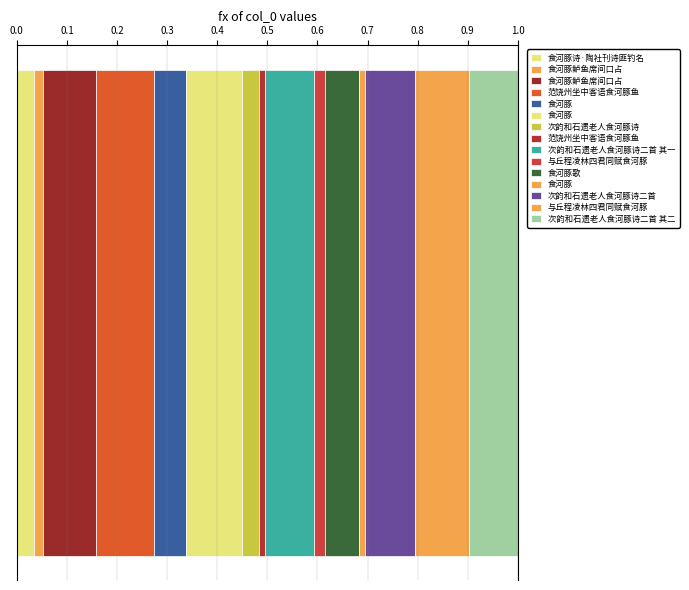

Reading left to right, transcribe all the data shown in this chart.

食河豚诗·陶社刊诗匪钓名=284870	食河豚鲈鱼席间口占=164683	食河豚鲈鱼席间口占=909256	范饶州坐中客语食河豚鱼=992647	食河豚=546544	食河豚=949294	次韵和石遗老人食河豚诗=284869	范饶州坐中客语食河豚鱼=102848	次韵和石遗老人食河豚诗二首 其一=839879	与丘程凌林四君同赋食河豚=183495	食河豚歌=584922	食河豚=112663	次韵和石遗老人食河豚诗二首=844574	与丘程凌林四君同赋食河豚=923325	次韵和石遗老人食河豚诗二首 其二=839880